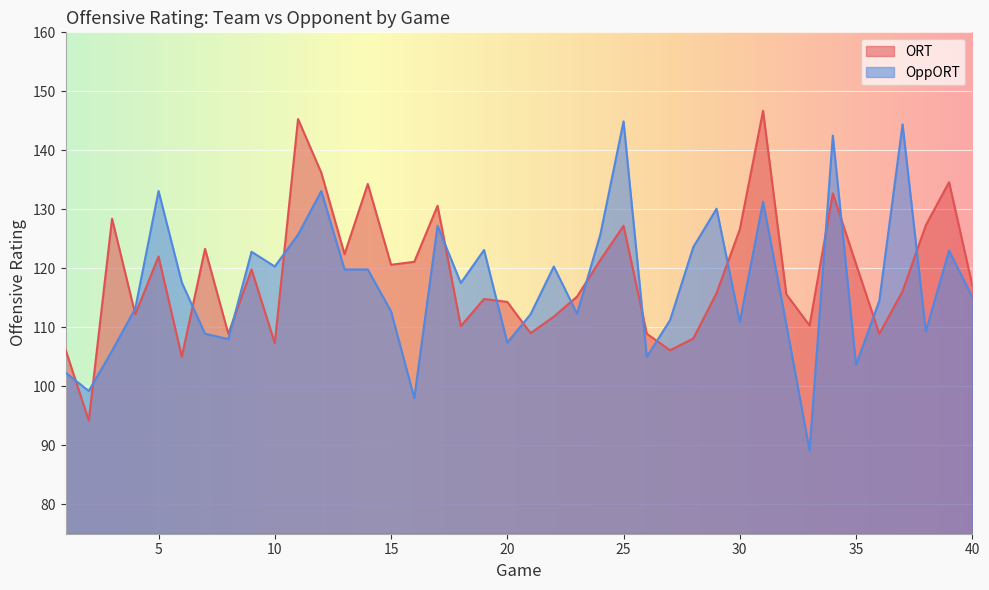

Count the number of categories in the chart.

40